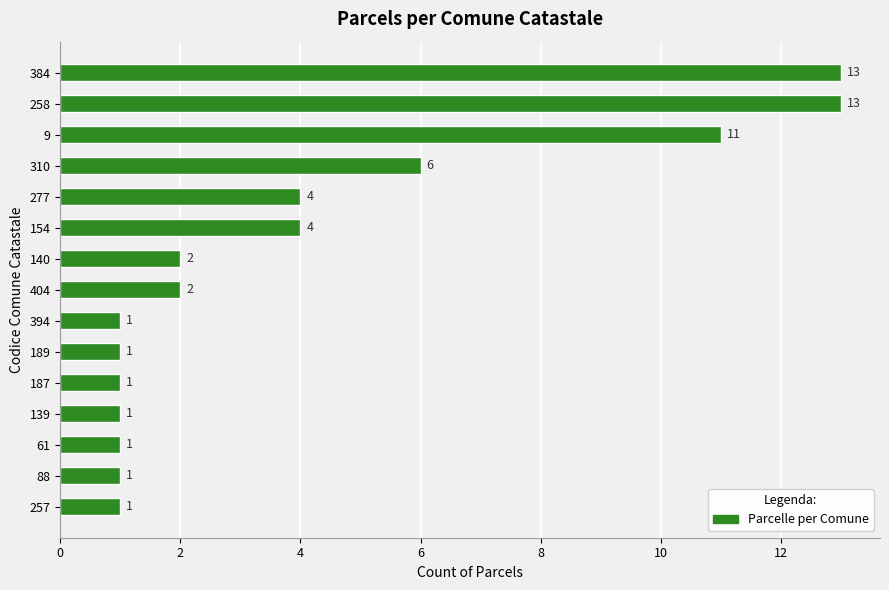

What is the sum of all values?

62